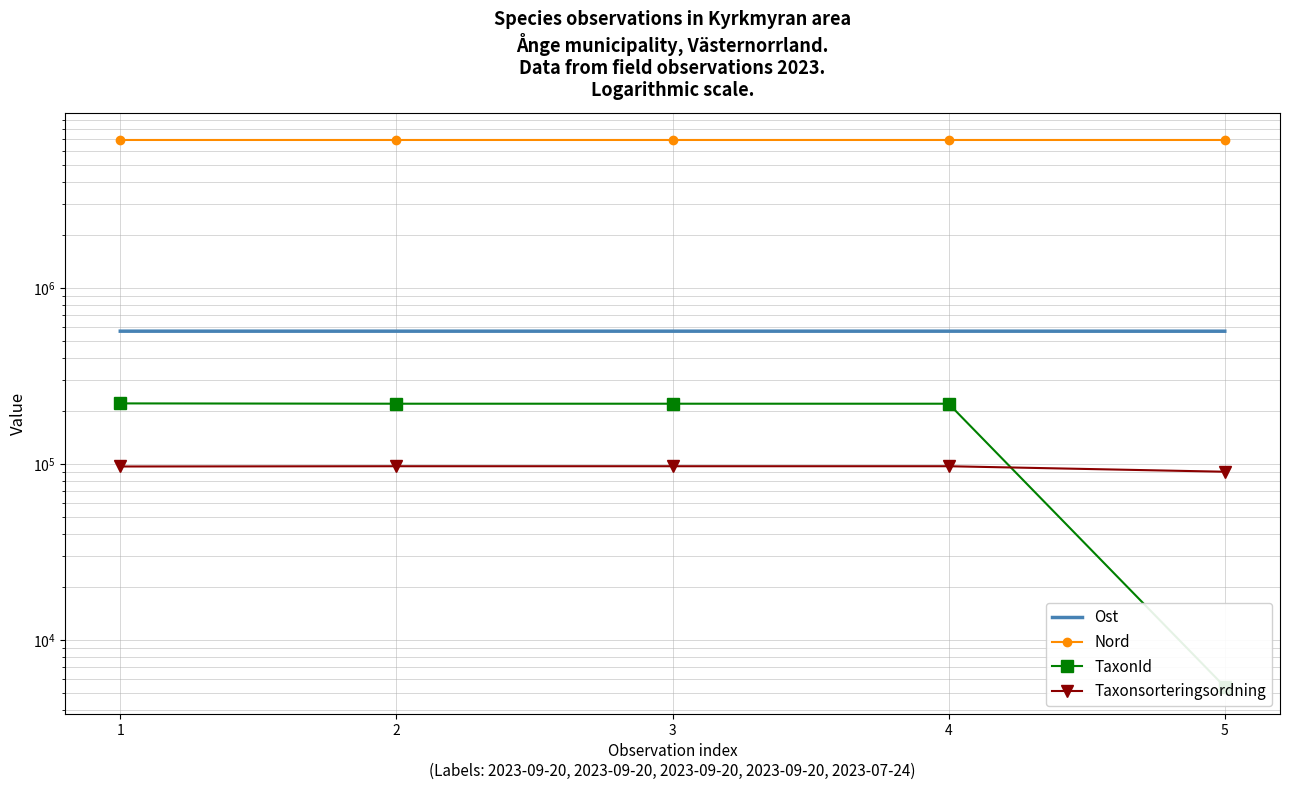

What is the difference between the second highest and second lowest values in the Ost series?

38